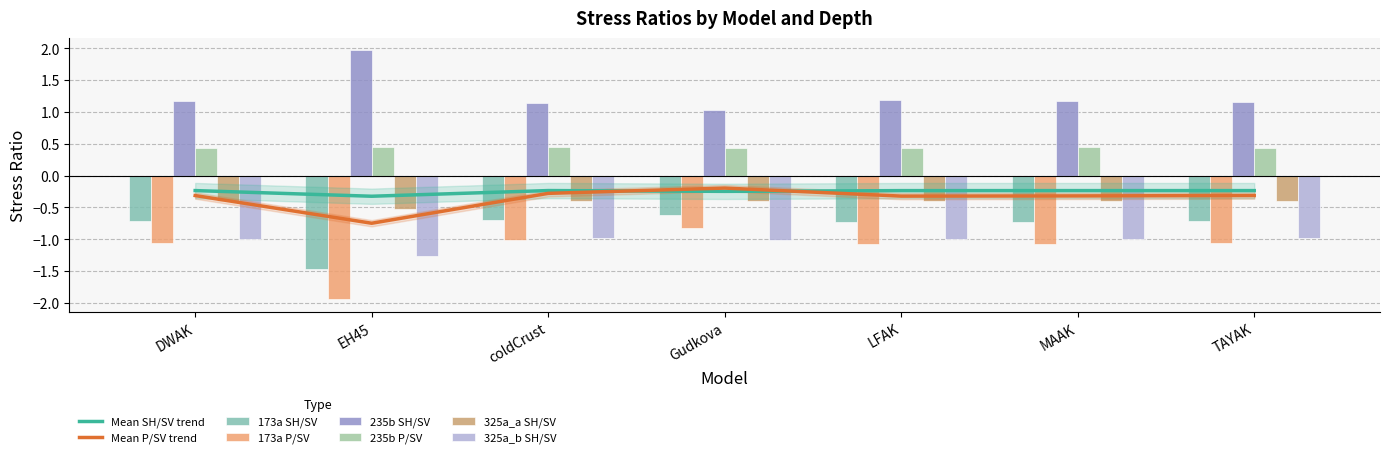

Reading right to left, list all the values displayed in this chart.

173a SH/SV: -0.7	-0.7	-0.7	-0.6	-0.7	-1.5	-0.7
173a P/SV: -1.1	-1.1	-1.1	-0.8	-1.0	-1.9	-1.1
235b SH/SV: 1.2	1.2	1.2	1.0	1.1	2.0	1.2
235b P/SV: 0.4	0.4	0.4	0.4	0.5	0.4	0.4
325a_a SH/SV: -0.4	-0.4	-0.4	-0.4	-0.4	-0.5	-0.4
325a_b SH/SV: -1.0	-1.0	-1.0	-1.0	-1.0	-1.3	-1.0